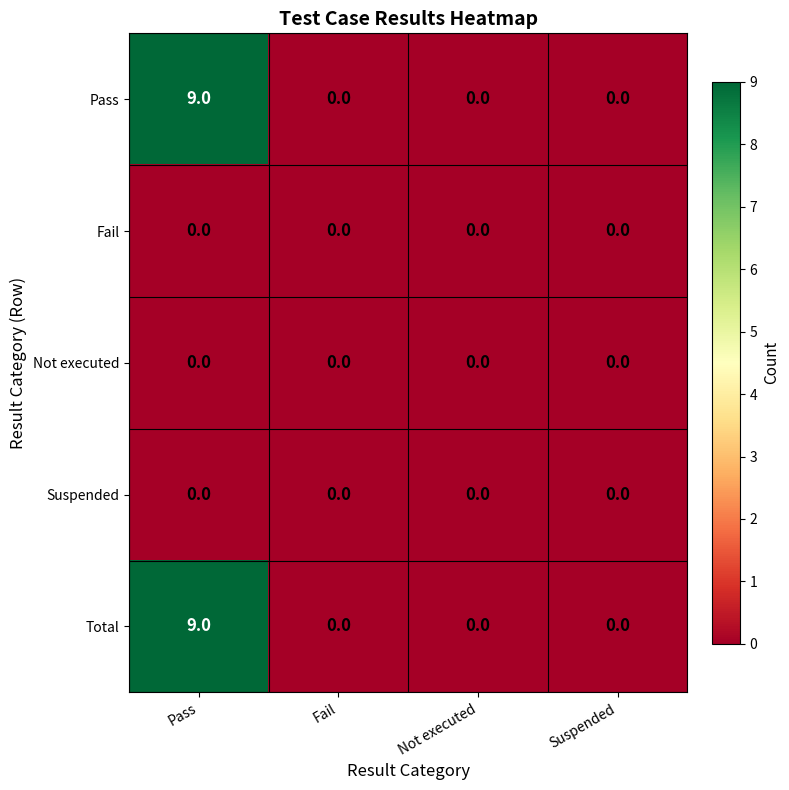

True or false: Pass has a value of 5 at Fail.

False